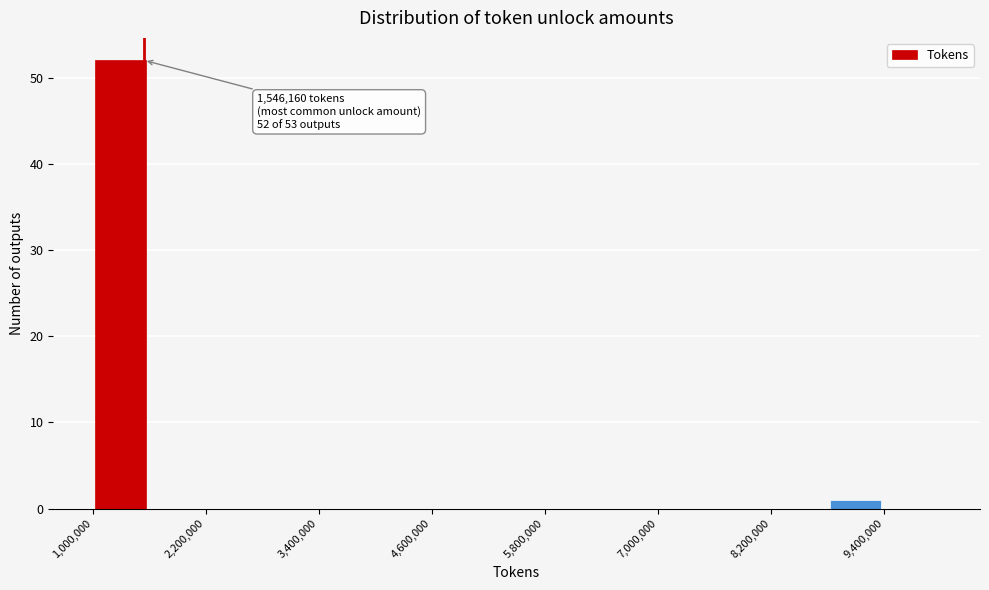

Around what value on the x-axis is the tallest bar? Give the approximate position of its centre, as read against the axis.

1400000